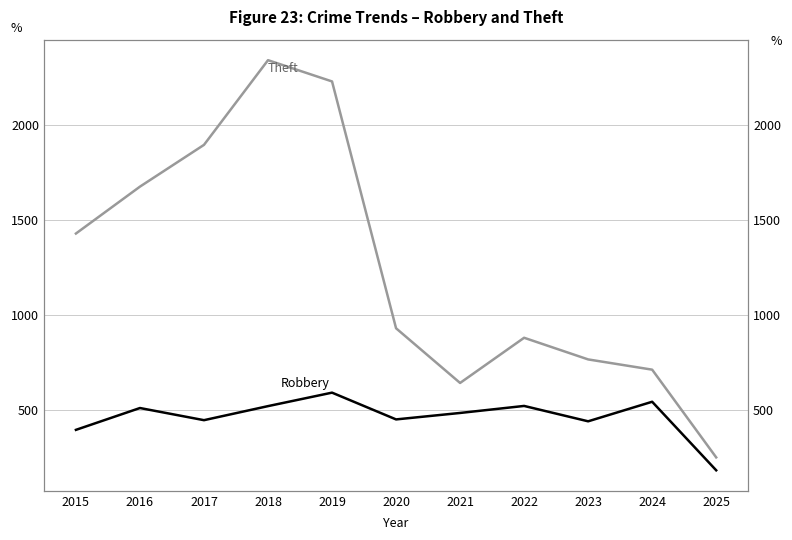

True or false: Theft and Robbery intersect in this chart.

False